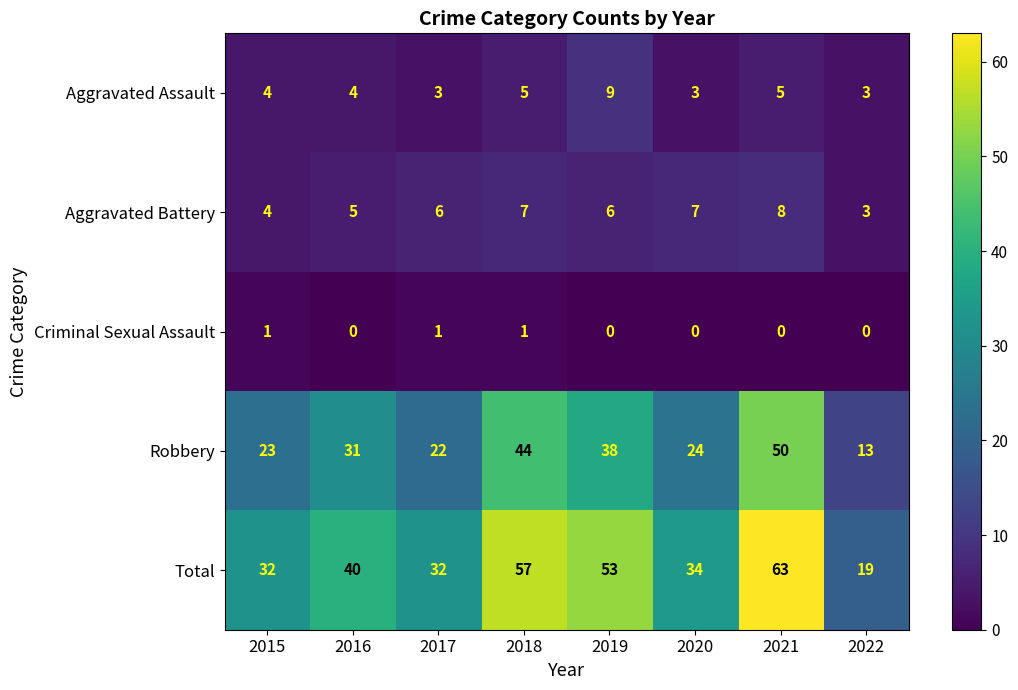

How many distinct data groups are displayed?

5